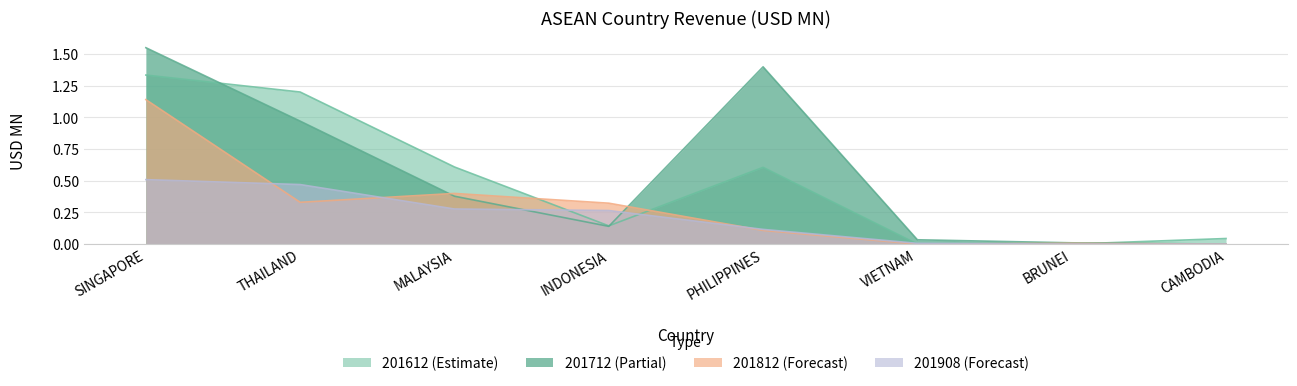

What is the label of the 7th point from the left?

BRUNEI